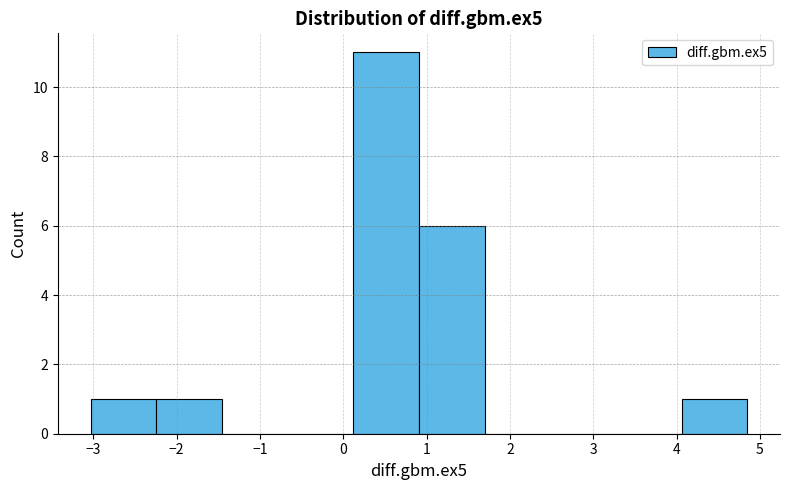

Reading left to right, list every bar in this chart as the range it spans on the x-axis followed by its height. Neither the bar edges nor the heights are printed on the chart, so give them approximately, as read against the axes.

-3.0 to -2.2: 1
-2.2 to -1.5: 1
-1.5 to -0.7: 0
-0.7 to 0.1: 0
0.1 to 0.9: 11
0.9 to 1.7: 6
1.7 to 2.5: 0
2.5 to 3.3: 0
3.3 to 4.1: 0
4.1 to 4.8: 1